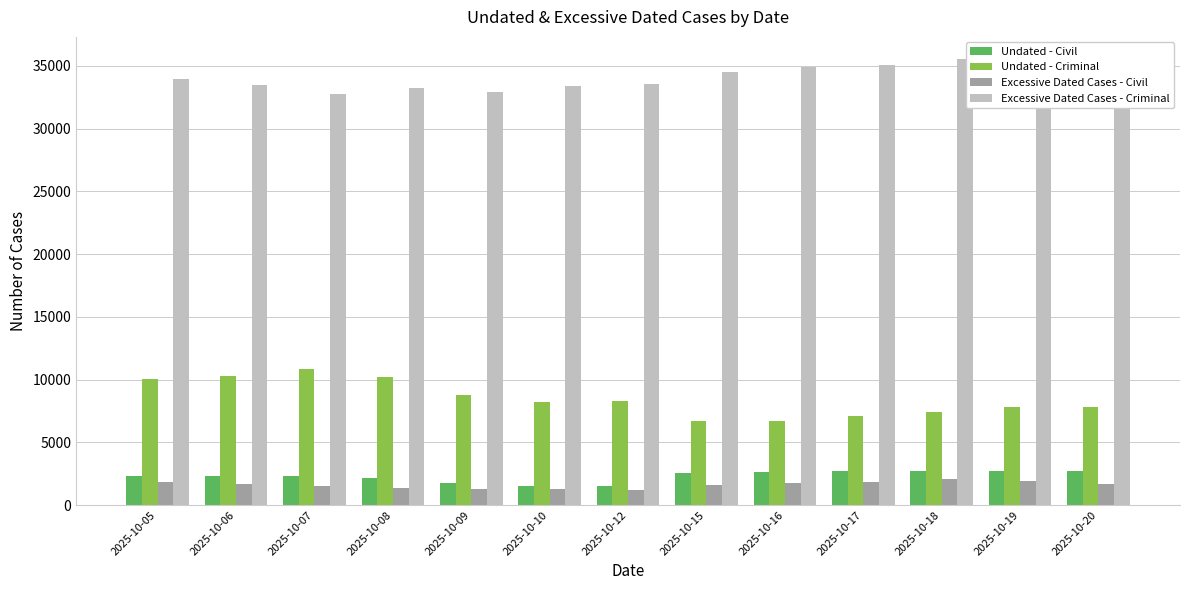

Which series has the largest total across all categories?

Excessive Dated Cases - Criminal